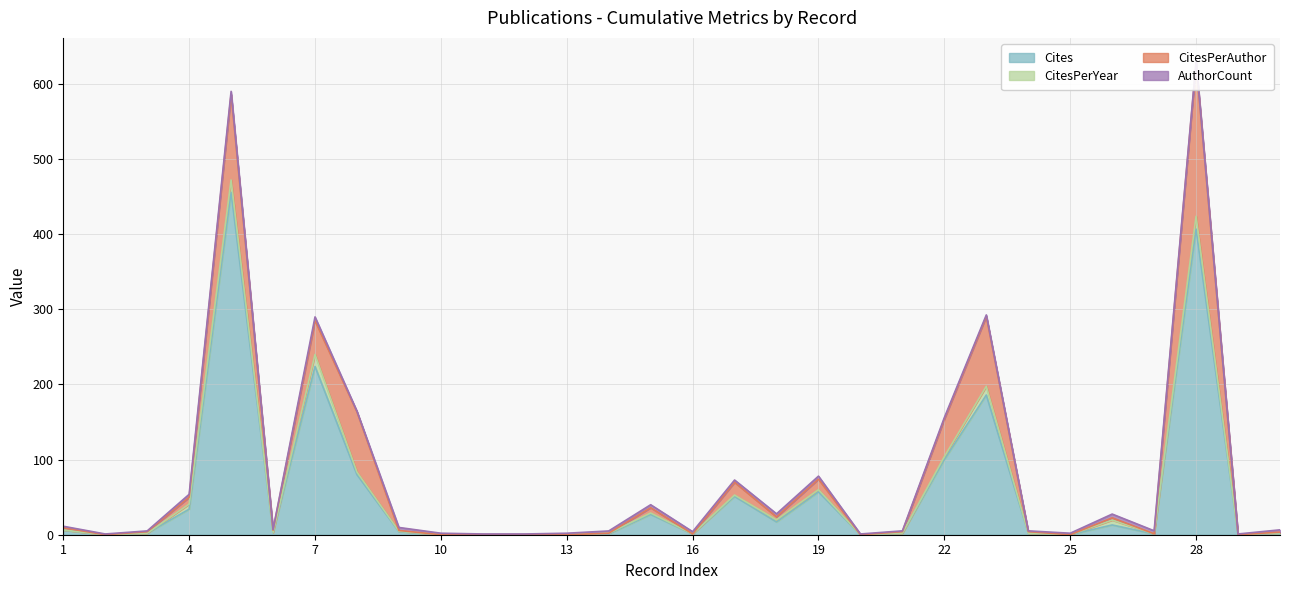

At 15, list the series in order from largest to smallest.

Cites, CitesPerAuthor, AuthorCount, CitesPerYear